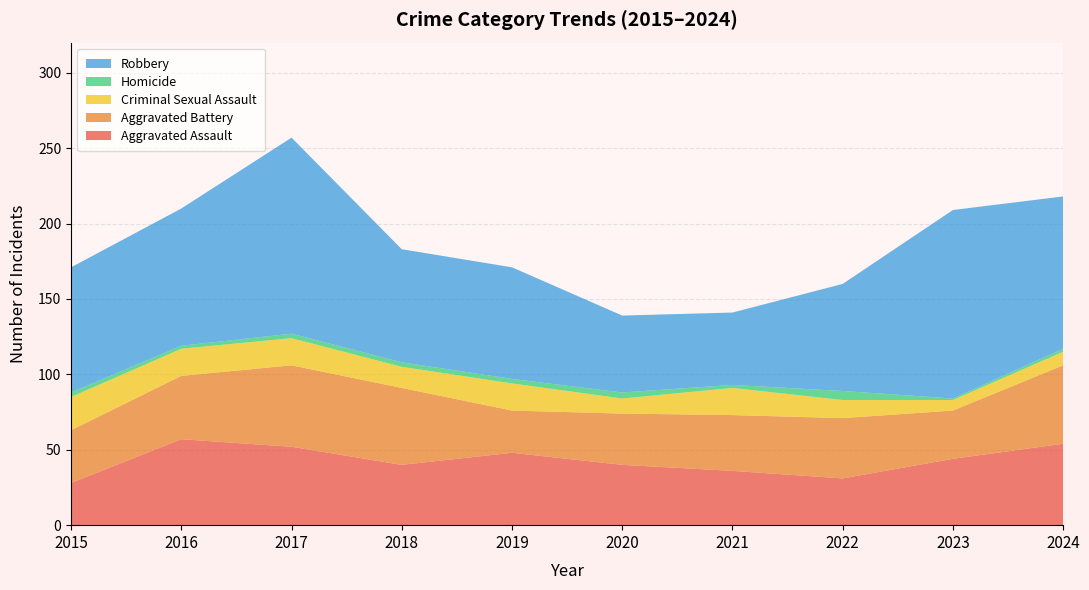

Reading right to left, extract all data points from this chart.

Aggravated Assault: 54	44	31	36	40	48	40	52	57	28
Aggravated Battery: 52	32	40	37	34	28	51	54	42	35
Criminal Sexual Assault: 9	7	12	18	10	18	14	18	18	22
Homicide: 2	1	6	2	4	3	3	3	2	3
Robbery: 101	125	71	48	51	74	75	130	91	83